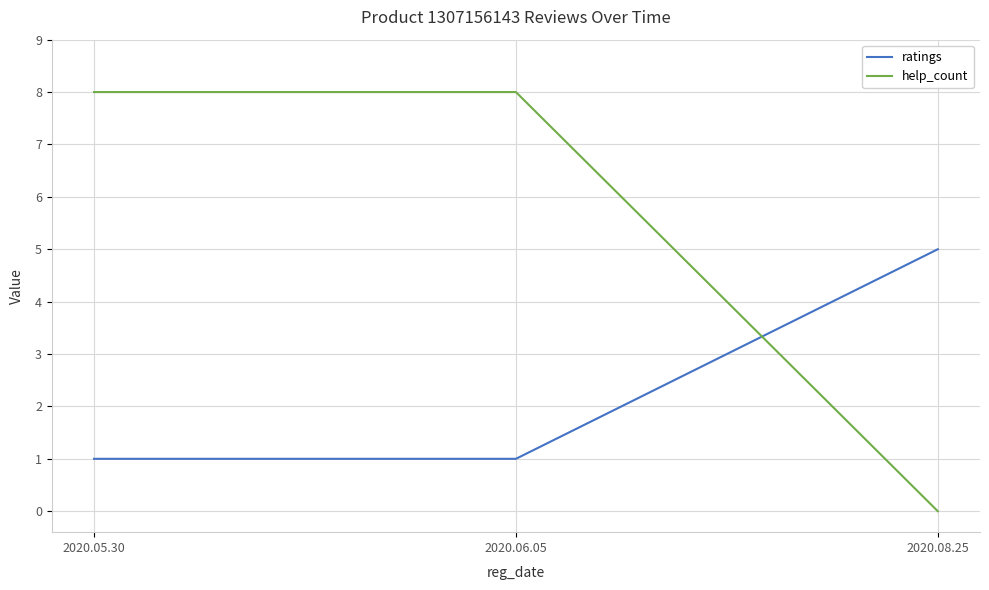

Reading left to right, extract all data points from this chart.

ratings: 2020.05.30=1	2020.06.05=1	2020.08.25=5
help_count: 2020.05.30=8	2020.06.05=8	2020.08.25=0